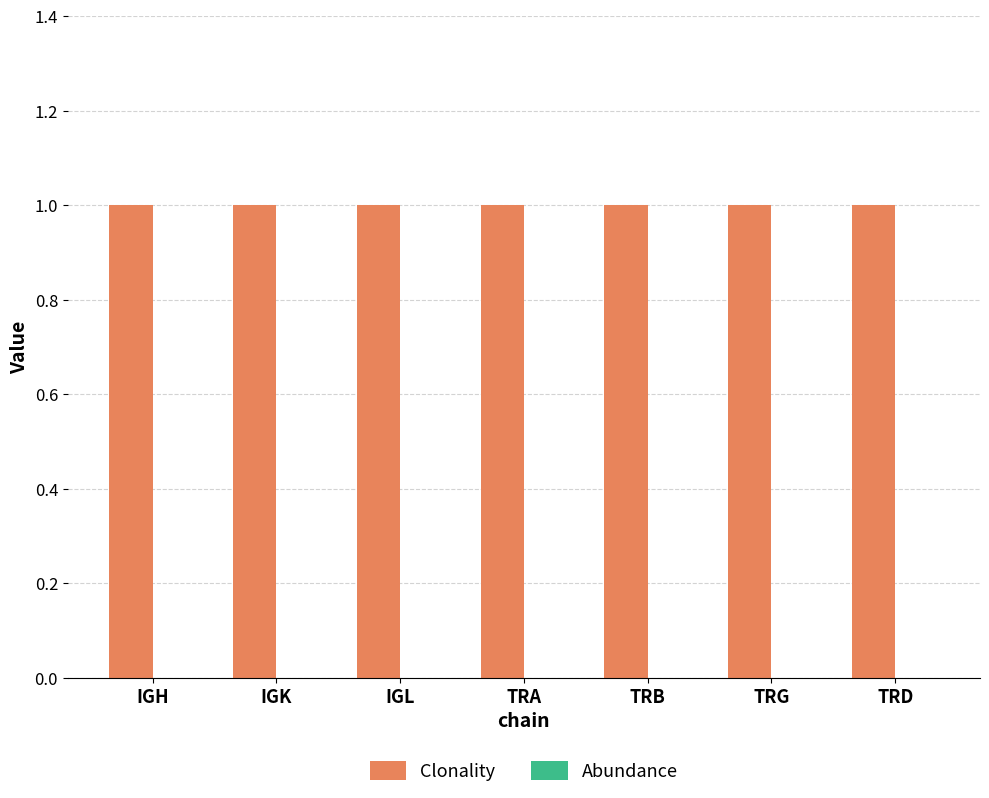

Which has a higher value, IGL or TRD?

IGL